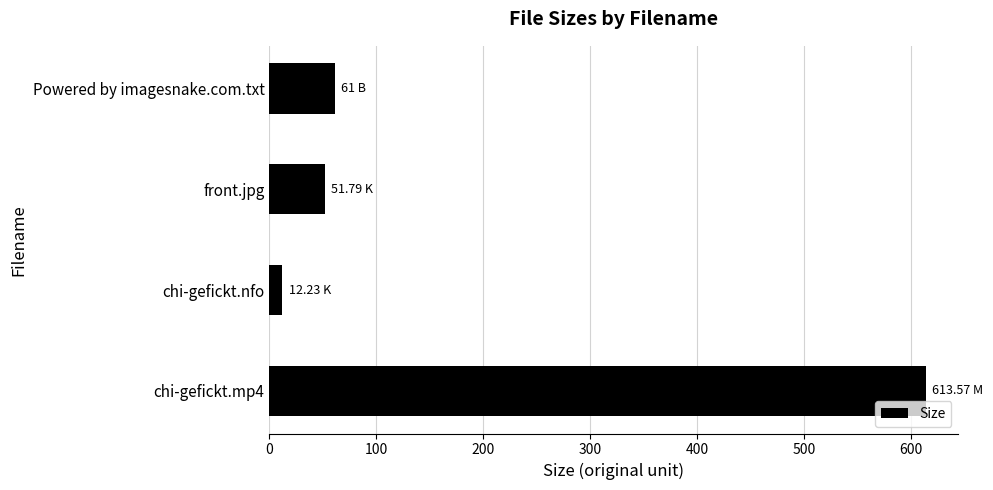

What is the average value?

184.6